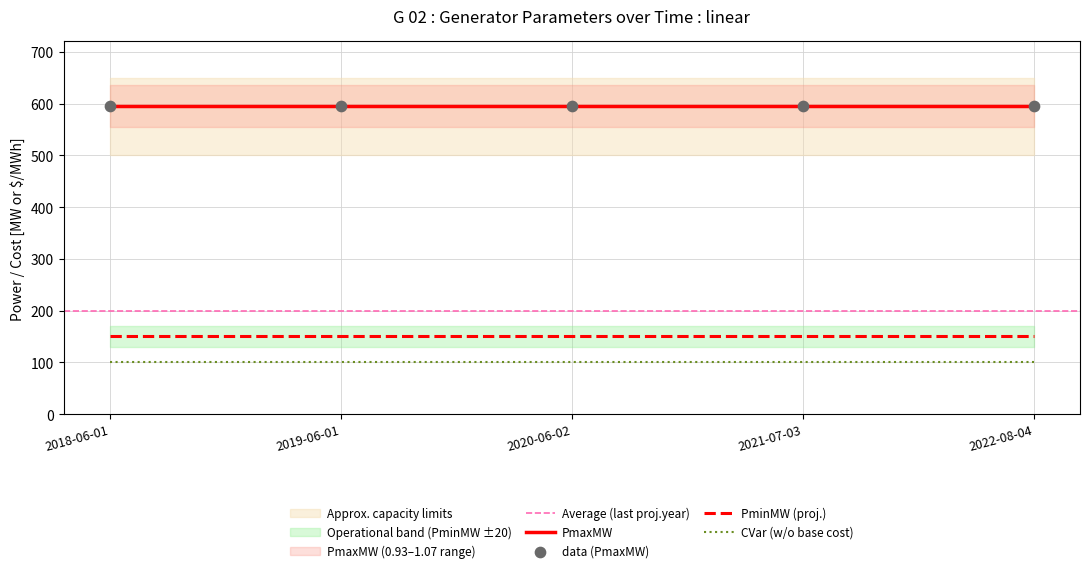

At which category is the sum across all series the highest?

2018-06-01